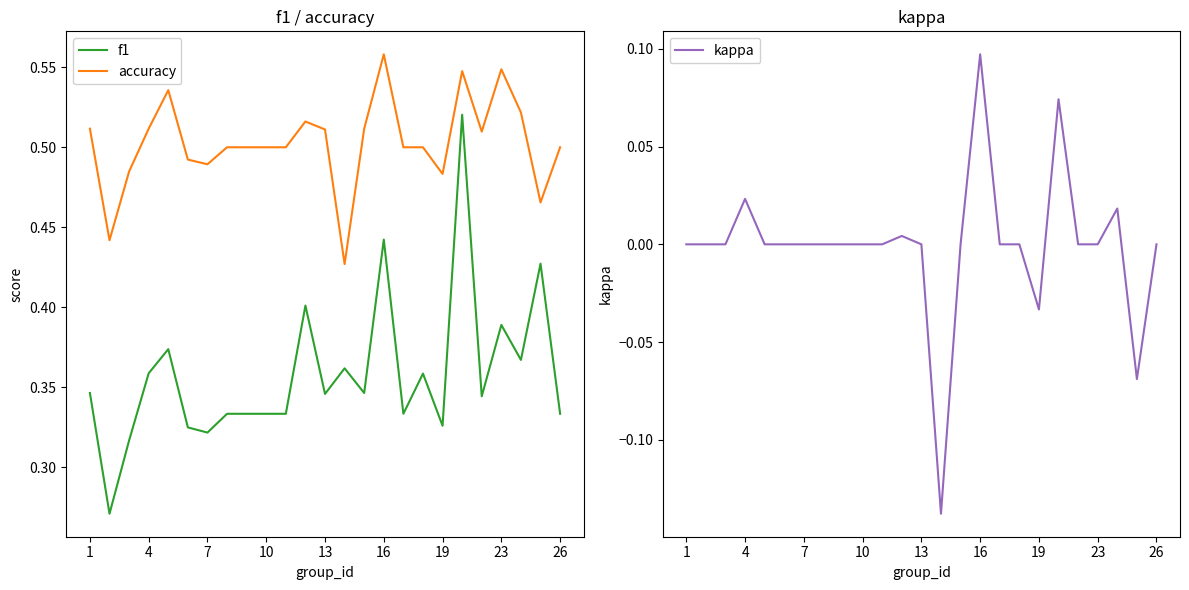

List the series in order of their peak value, highest first.

accuracy, f1, kappa